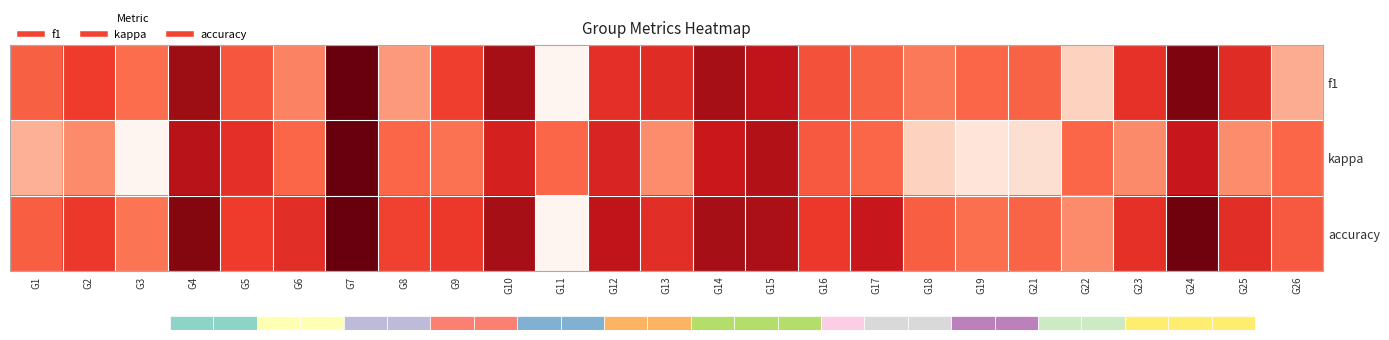

Rank the series by their maximum value, from lowest to highest.

f1, kappa, accuracy